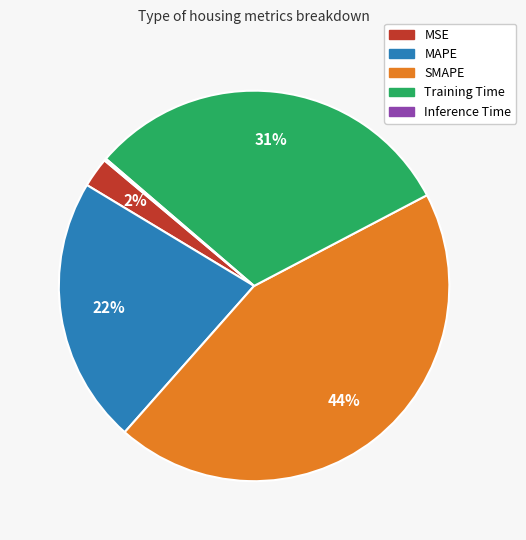

Does Training Time represent more than half of the total?

No